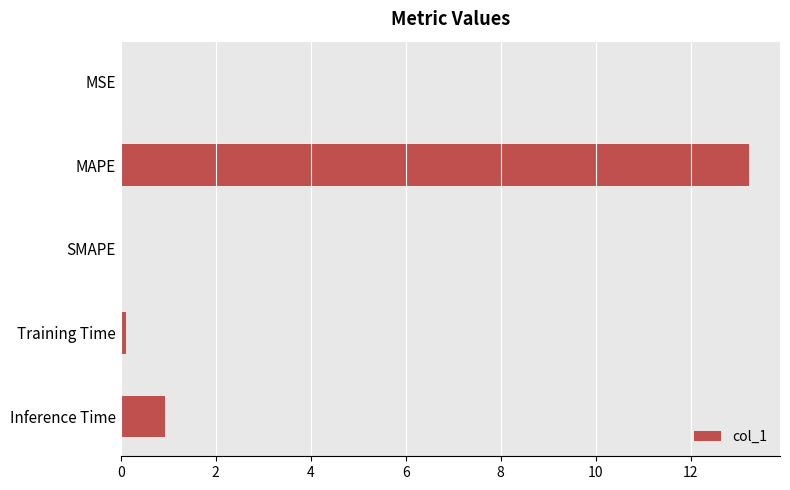

True or false: the data shows 0.4 at Inference Time.

False